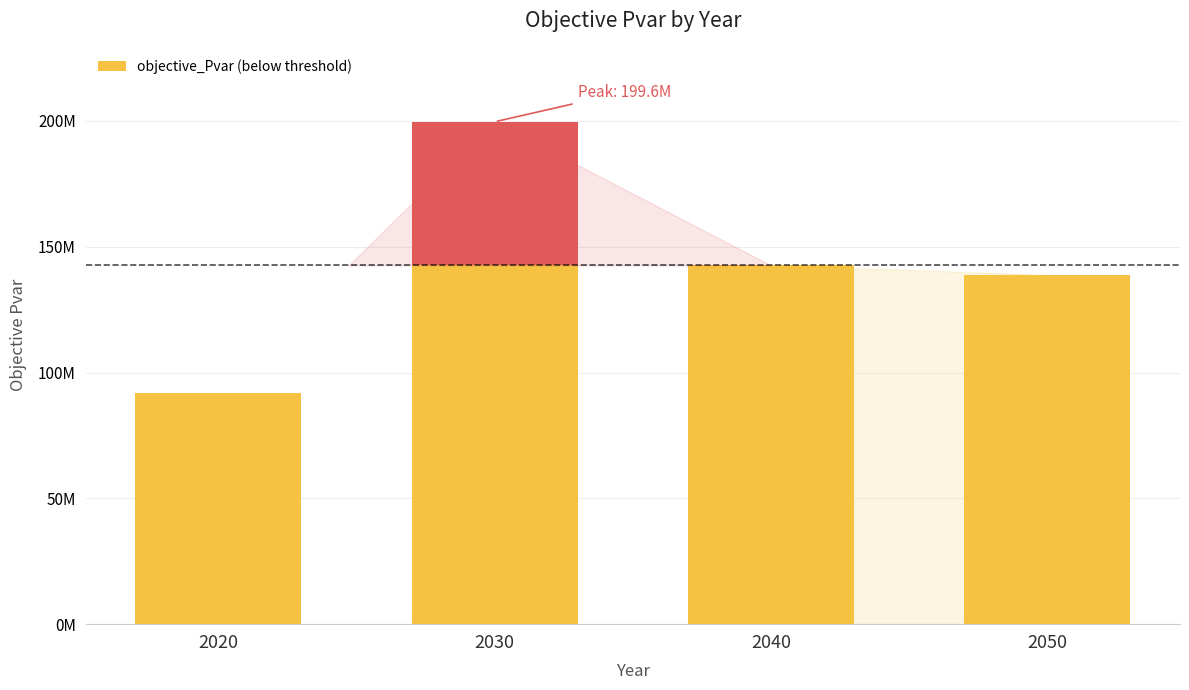

What is the value of the 1st bar from the left?

91662874.6